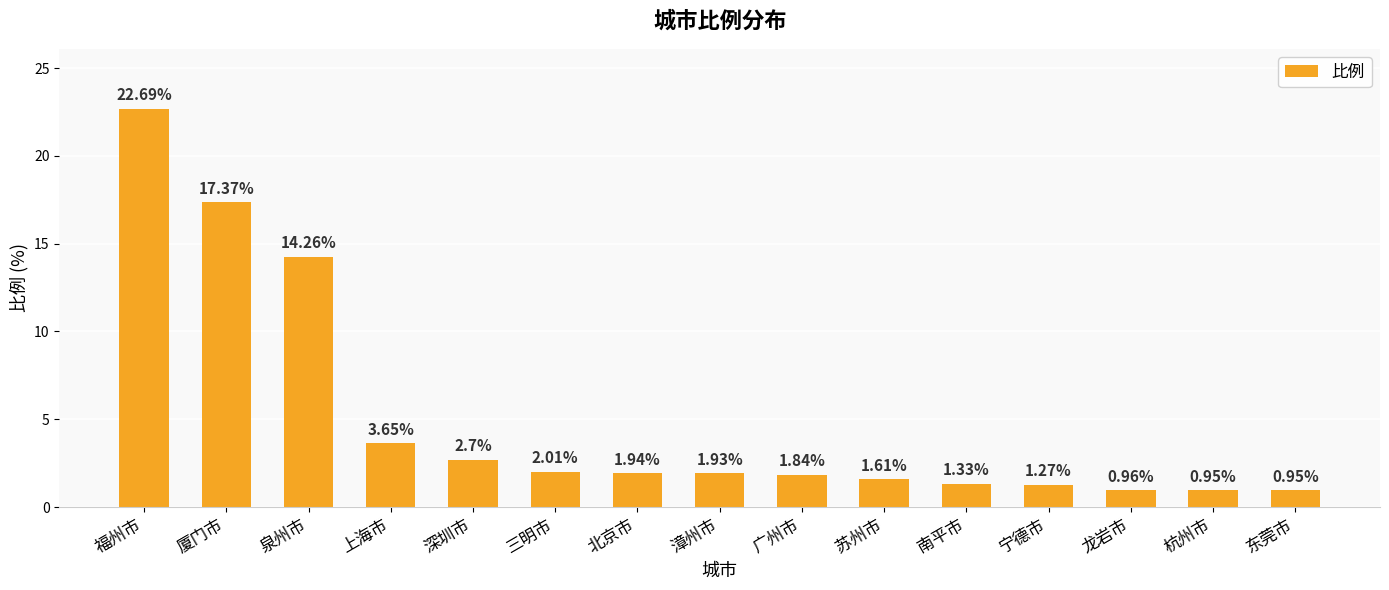

What is the difference between the maximum and minimum values?

21.7